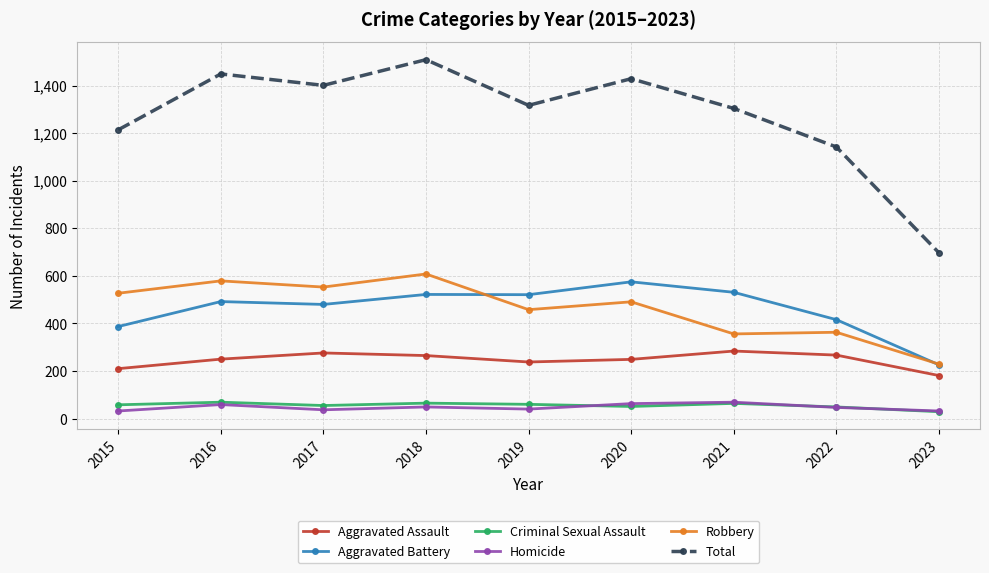

What is the difference between the highest and lowest values at 2019?

1277